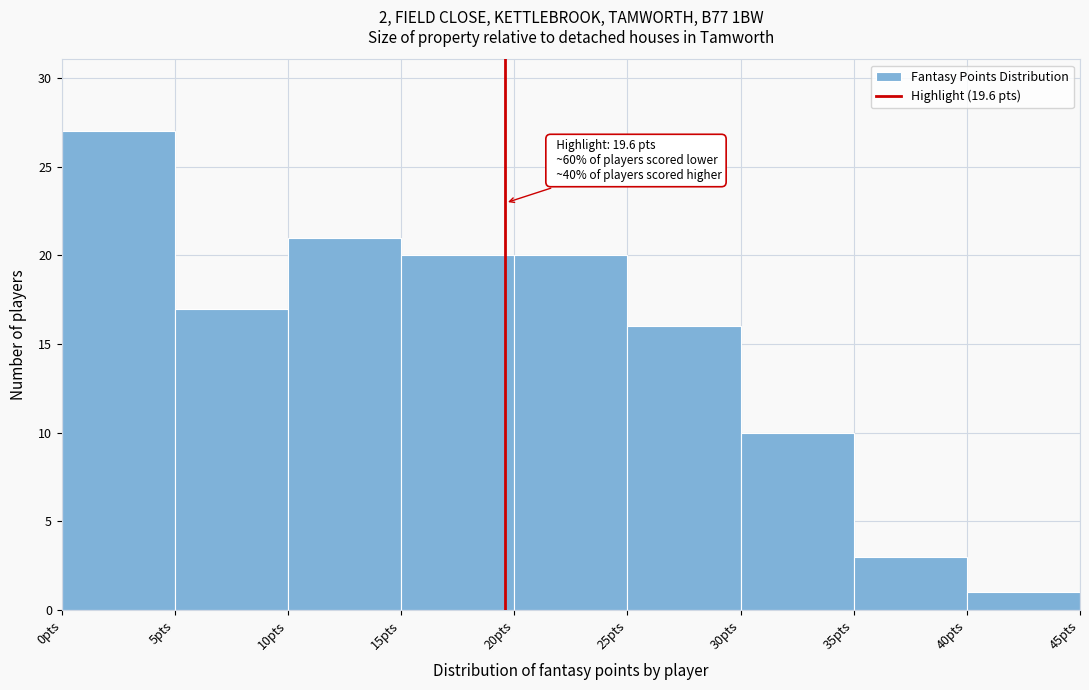

Over which range of the x-axis is the bar tallest?

0 to 5